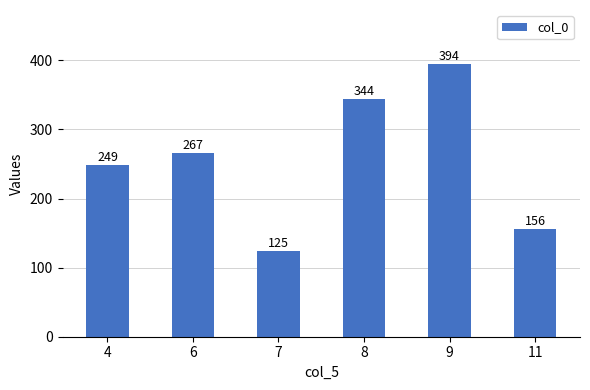

True or false: the data shows 222.2 at 7.

False